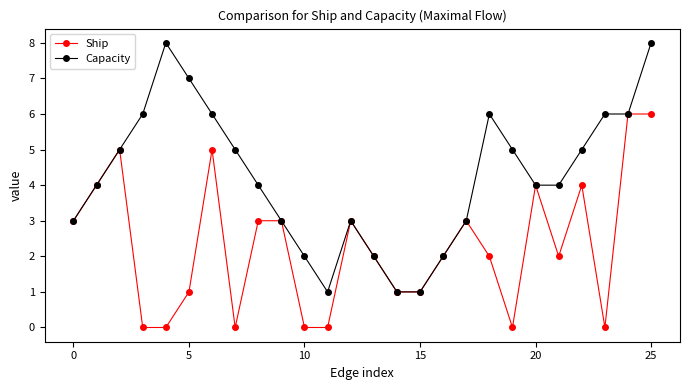

True or false: Capacity has more than 2 points higher than both neighbors.

True